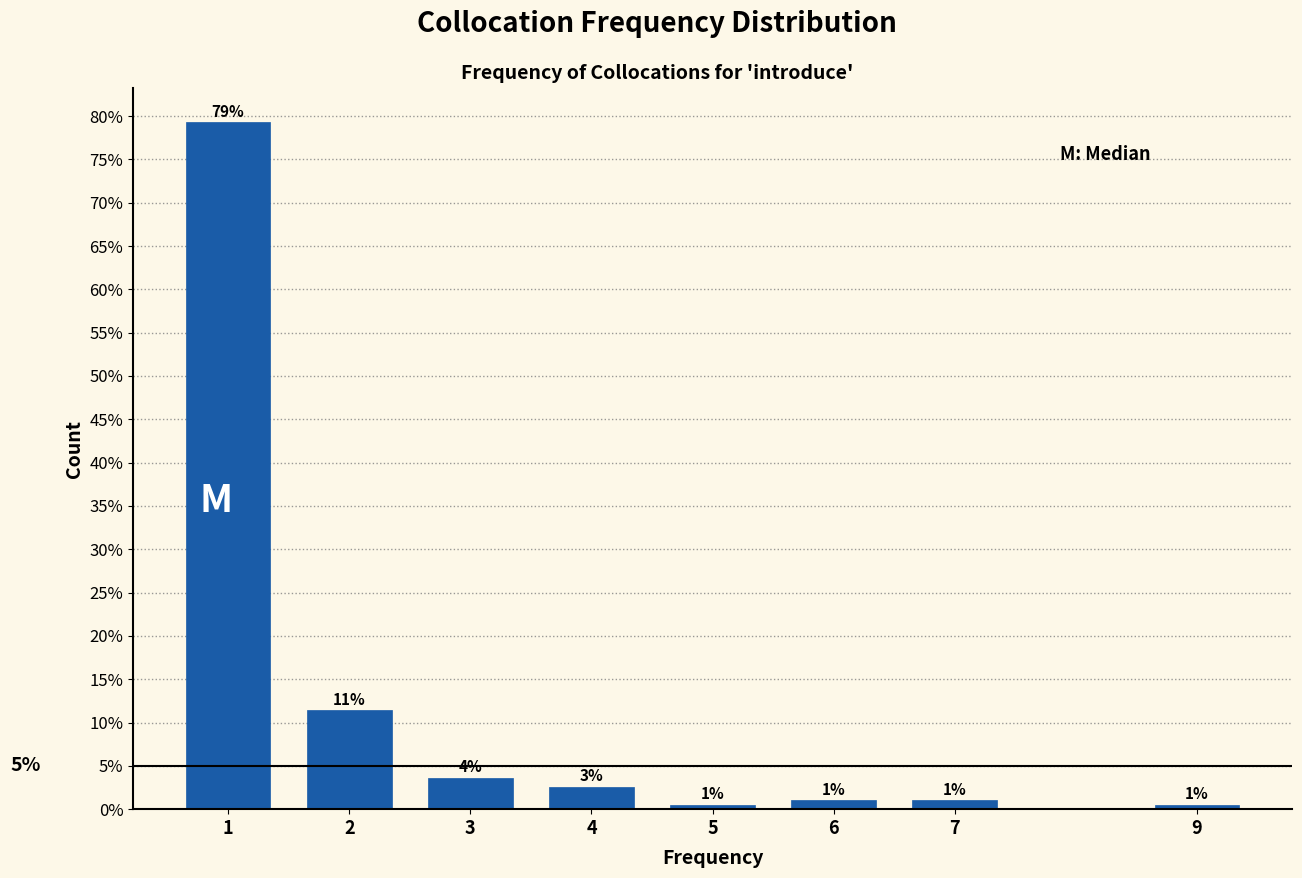

Read the value at 4.

2.6